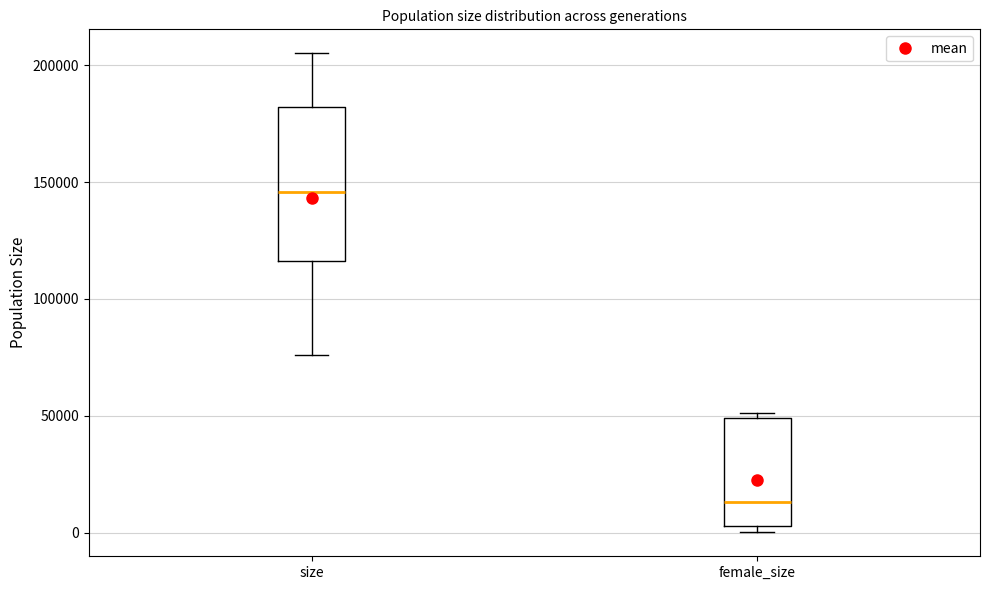

Which box's median line is the highest?

size